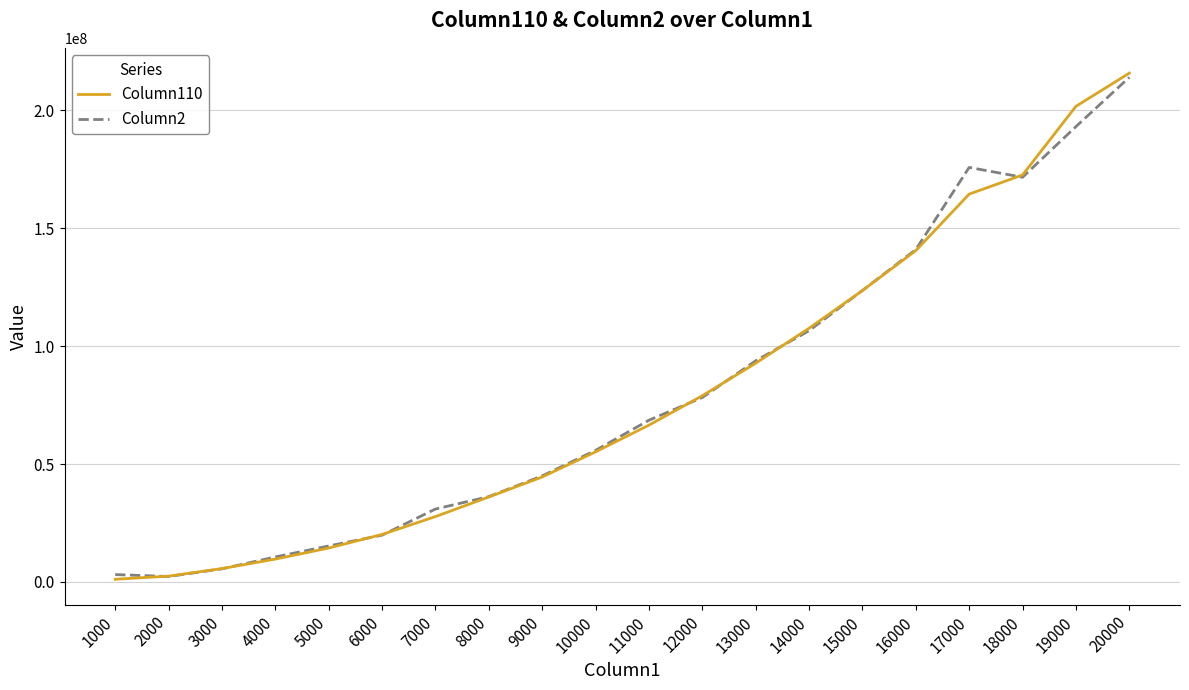

Which series has the widest spread of values?

Column110